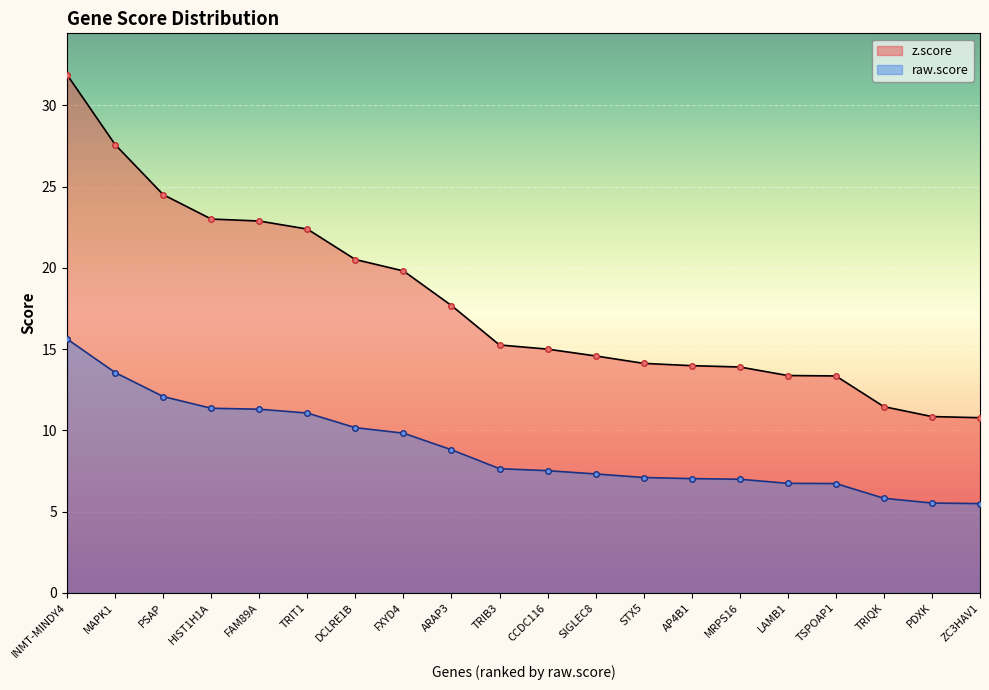

The raw.score series shows 6.7 at TSPOAP1. True or false?

True